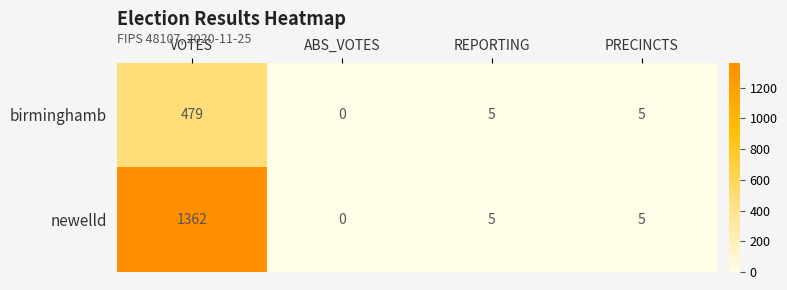

What is the sum of the birminghamb values at ABS_VOTES and REPORTING?

5